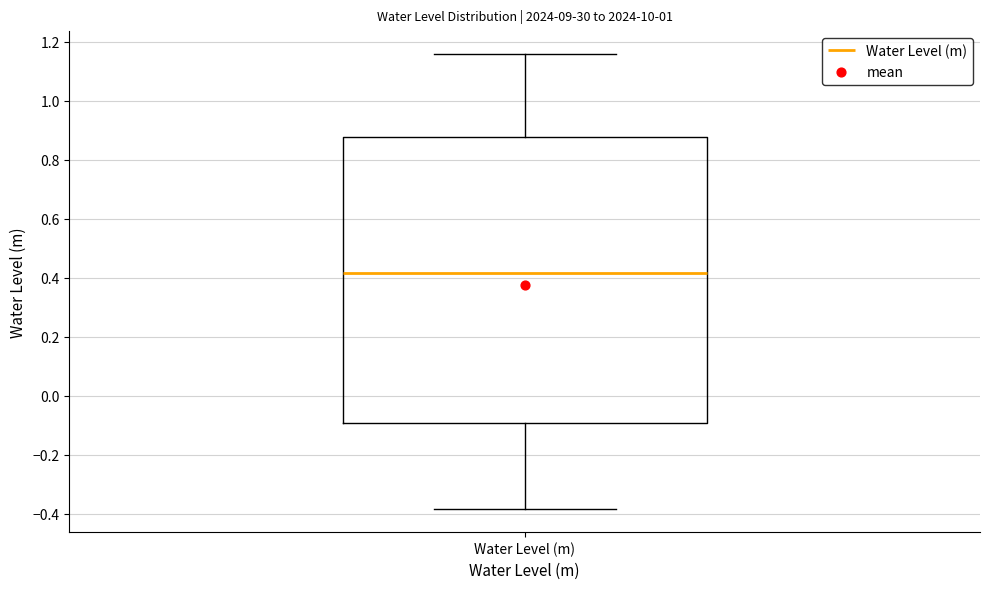

Transcribe this box plot: give where the median line is, the range the box spans, and where the two whiskers end, as read against the y-axis. The values are not printed on the chart, so give them approximately, as read against the axis.

median 0.42, box -0.10 to 0.88, whiskers -0.38 to 1.16